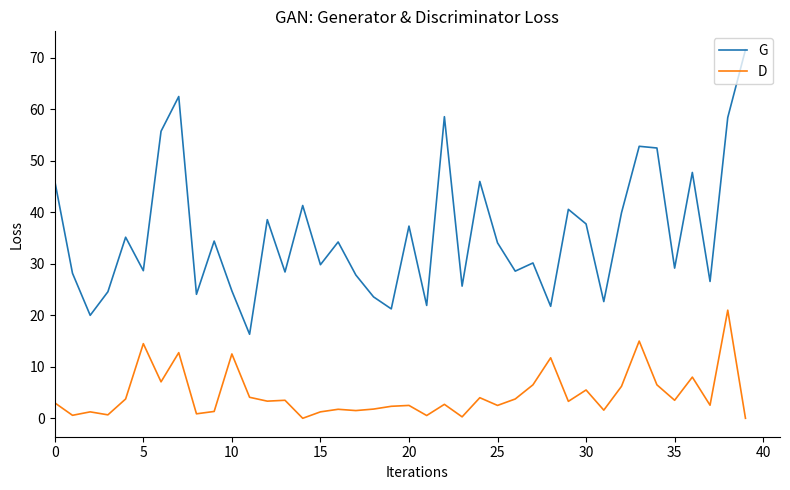

Is this an area chart (filled region under the line)?

No